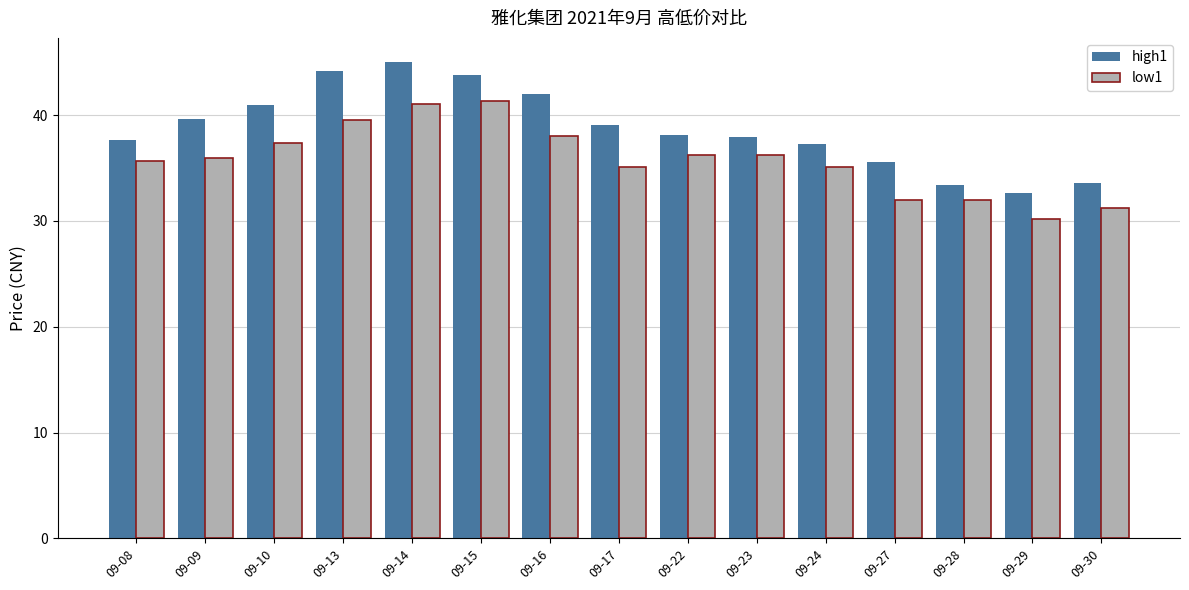

Which series has the widest spread of values?

high1